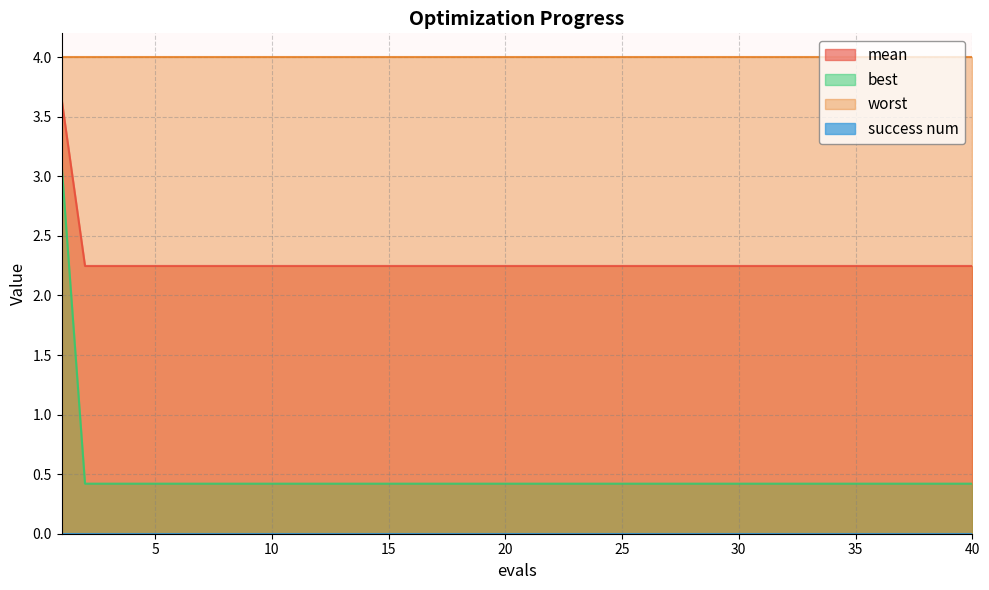

Which category has the lowest value across all series?

2